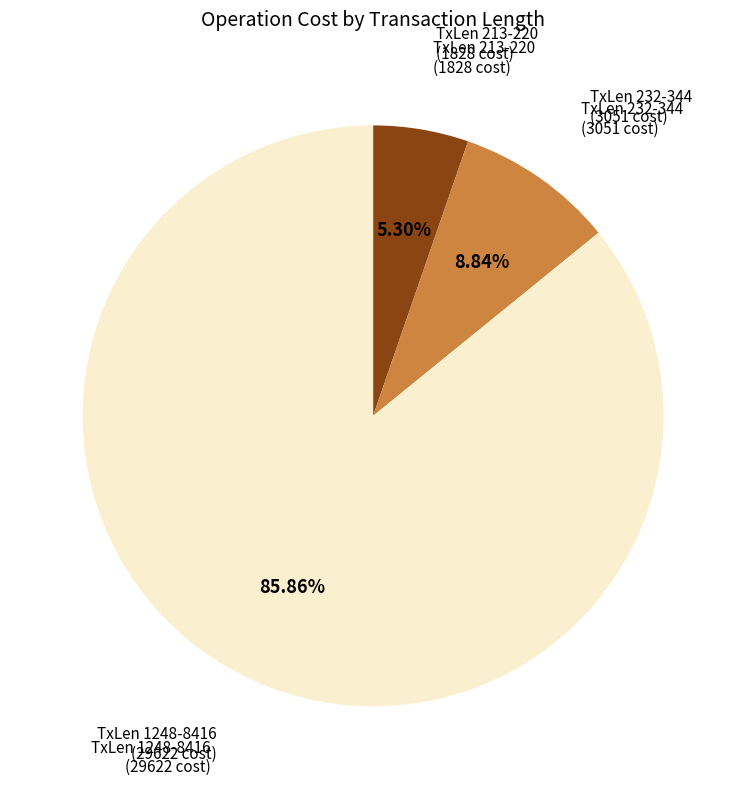

Rank the categories by value from highest to lowest.

TxLen 1248-8416 (29622 cost), TxLen 232-344 (3051 cost), TxLen 213-220 (1828 cost)